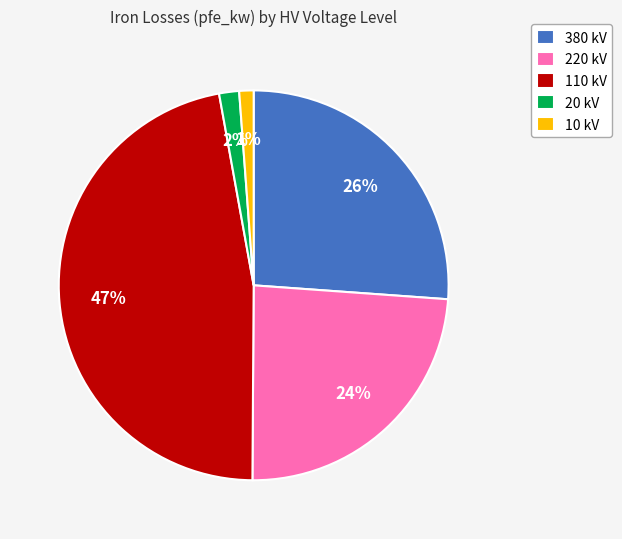

Which has a higher value, 220 kV or 110 kV?

110 kV